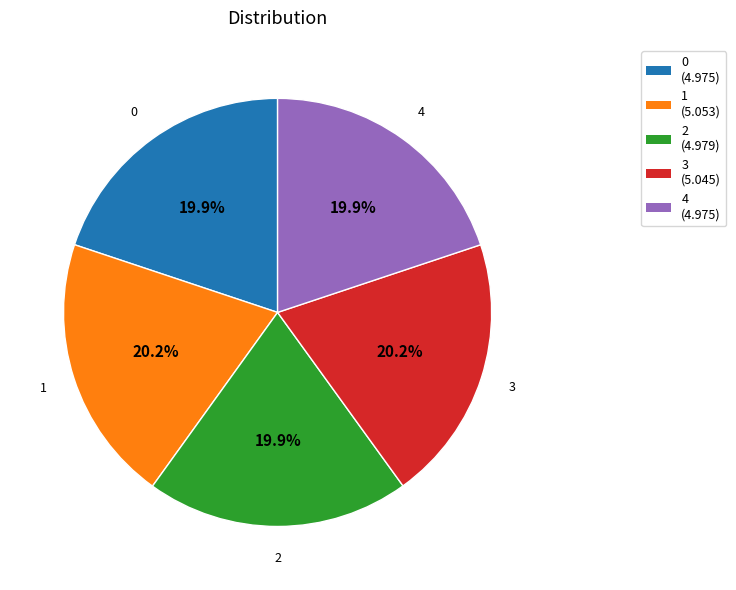

To the nearest percent, what percentage of the pie is 3?

20%